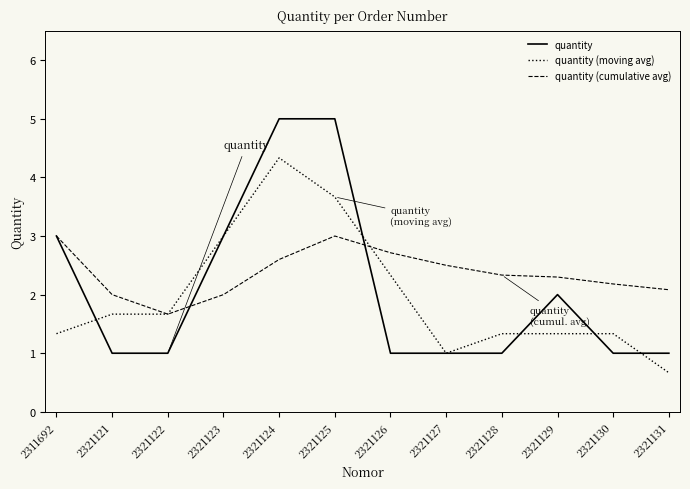

What is the sum of the quantity (moving avg) values at 2311692 and 2321128?

2.7